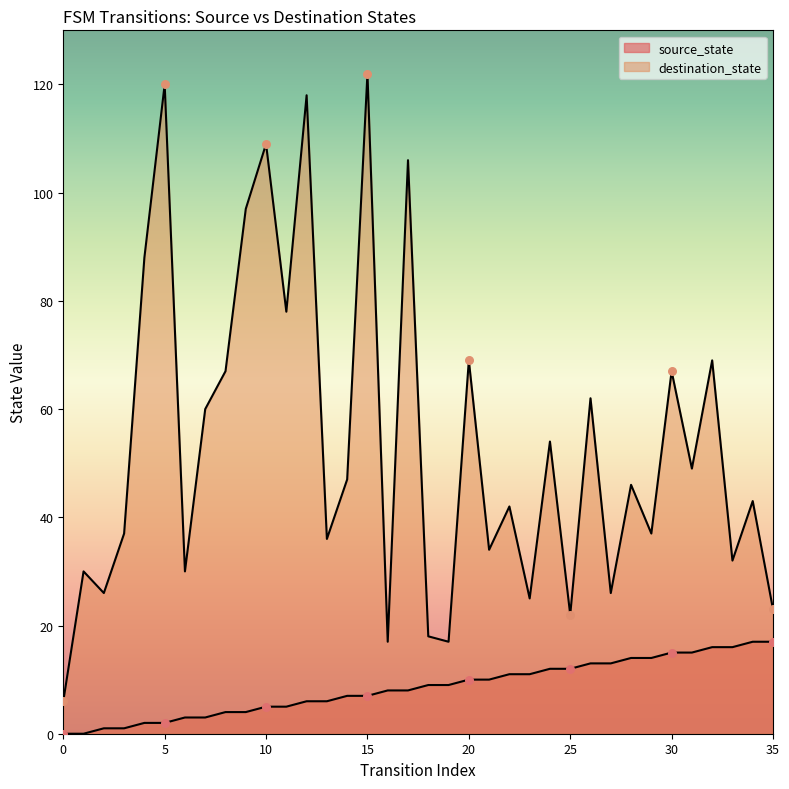

Which series has the largest total across all categories?

destination_state